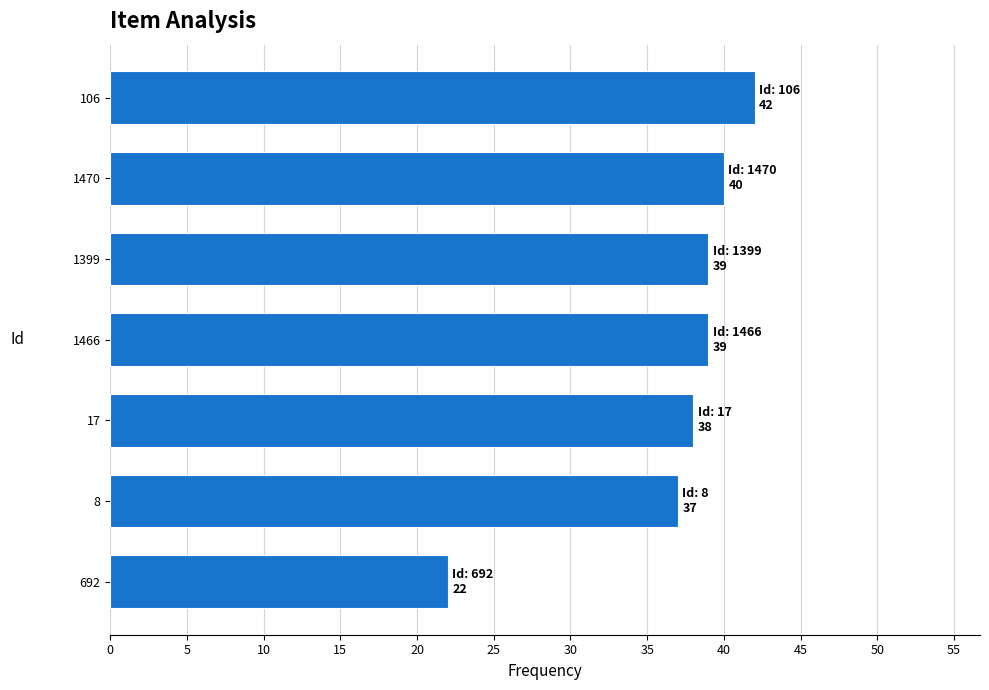

The chart shows a value of 22 at 692. True or false?

True